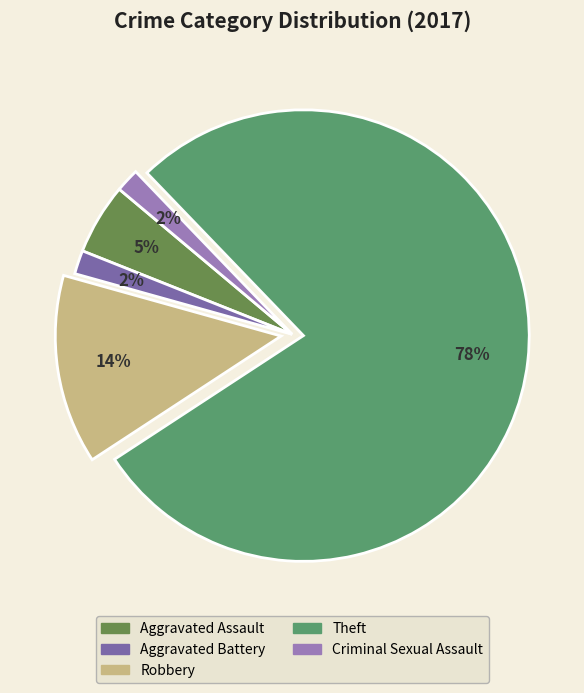

How many segments does this pie chart have?

5